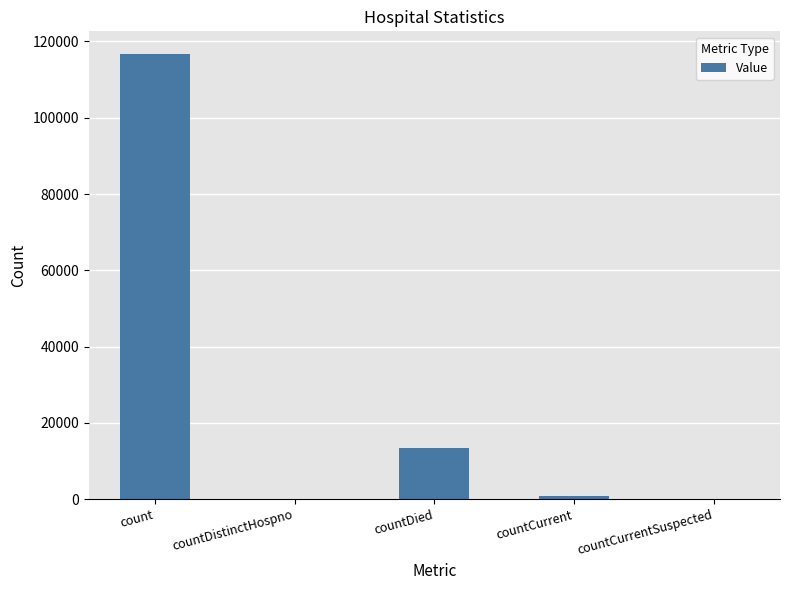

How many categories are shown in the chart?

5